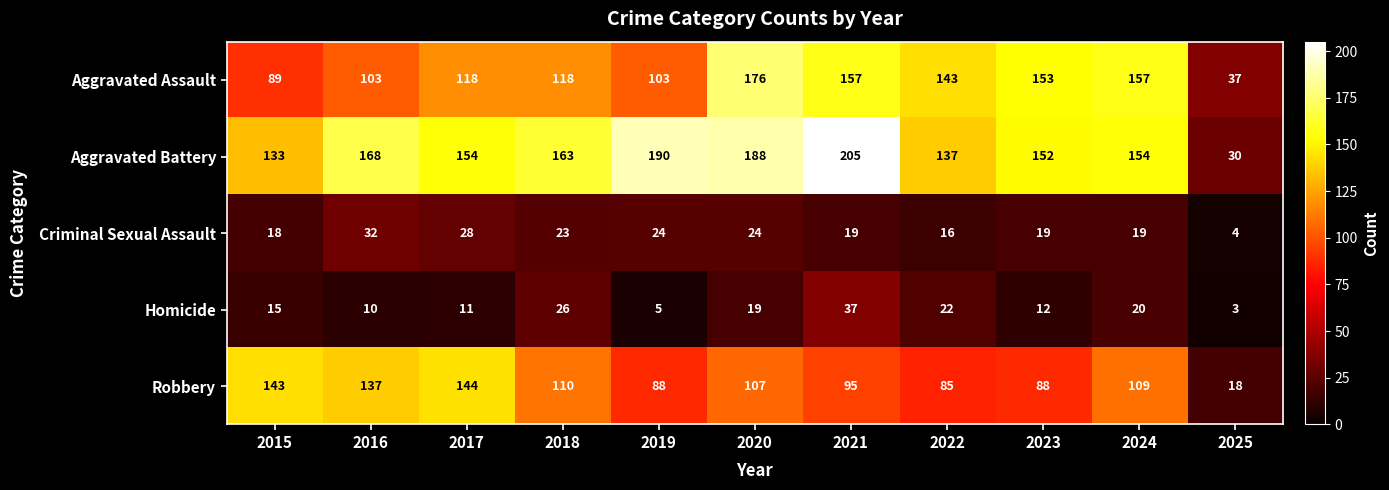

At which category is the sum across all series the highest?

2020